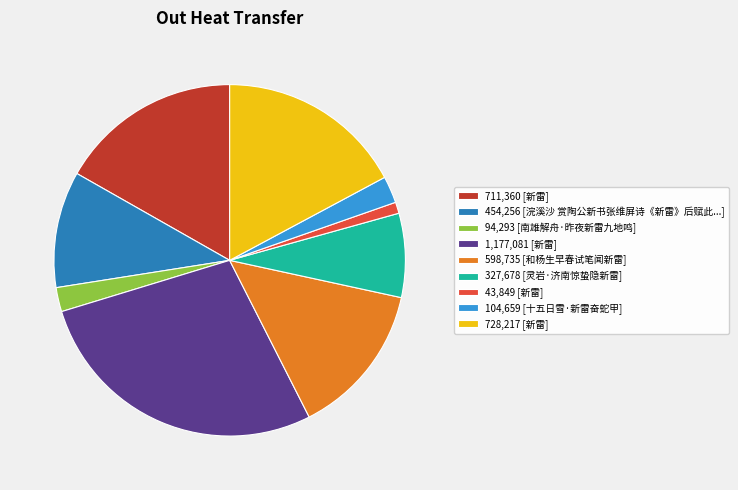

How many slices are in this pie chart?

9